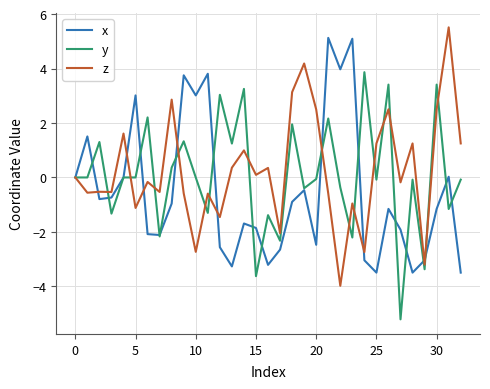

Is this an area chart (filled region under the line)?

No